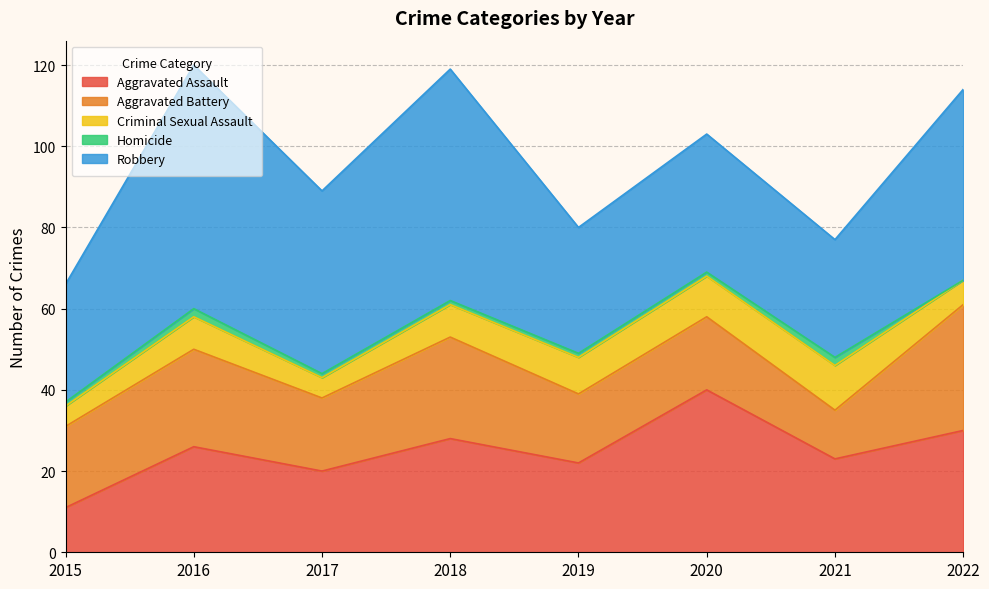

Is it true that Aggravated Assault equals 11 at 2015?

True